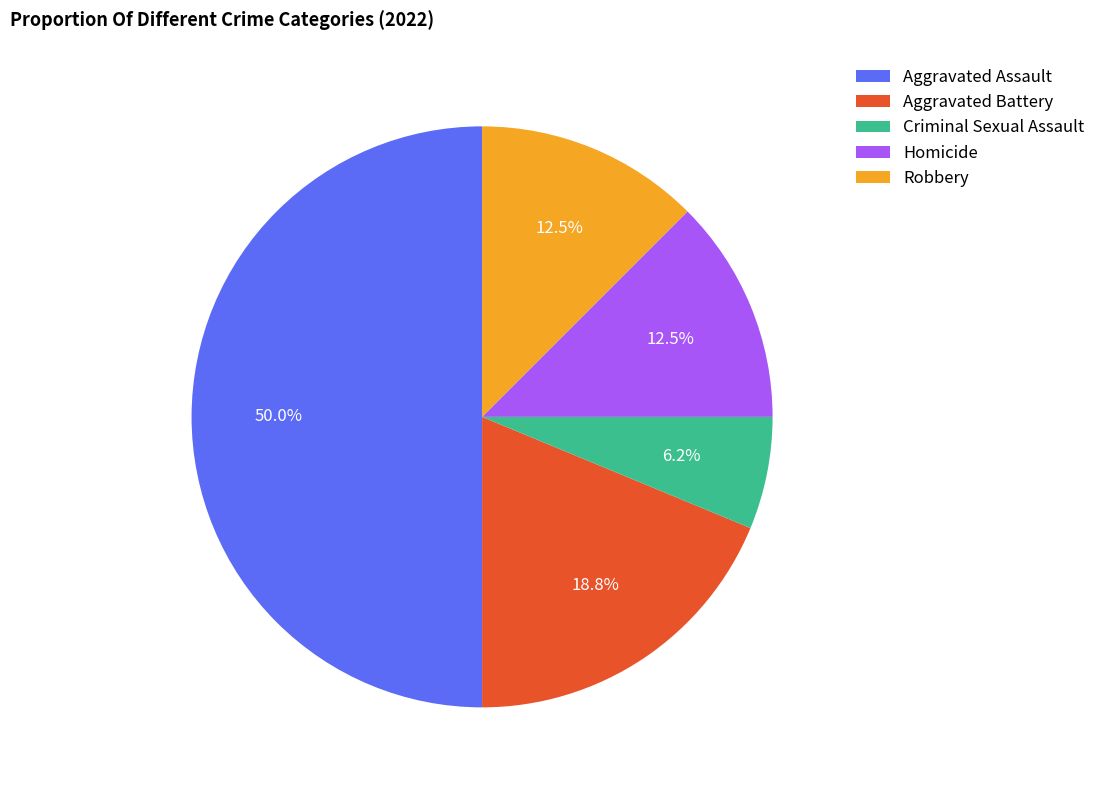

Is it true that Aggravated Battery is 19% of the pie?

True